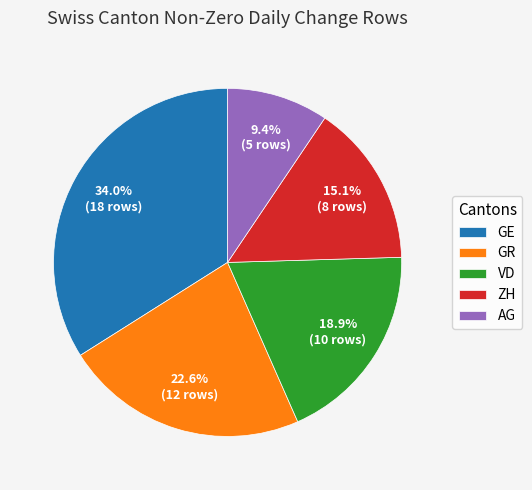

What percentage do AG and GE together represent?

43.4%